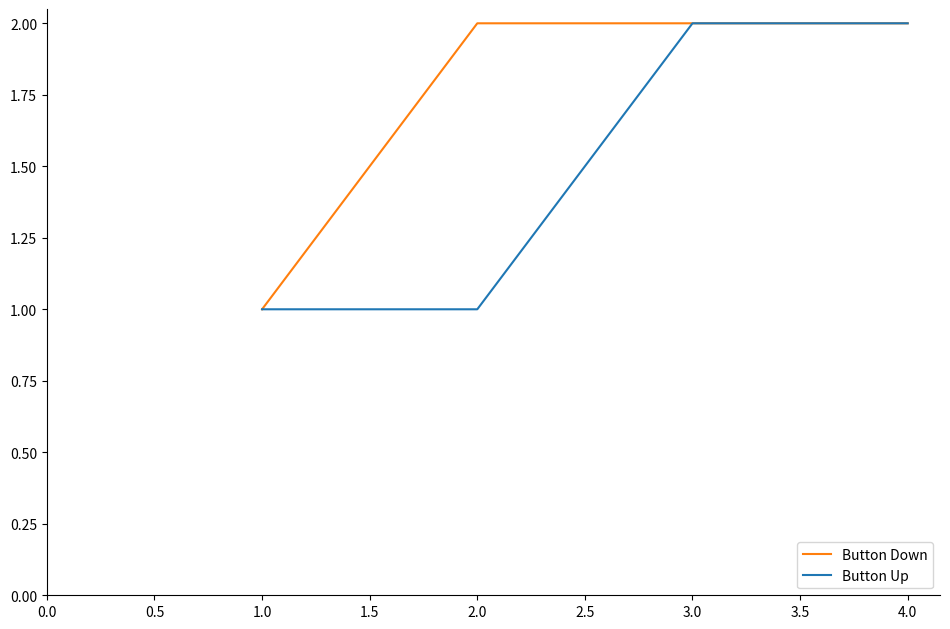

Does the chart have visible grid lines?

No